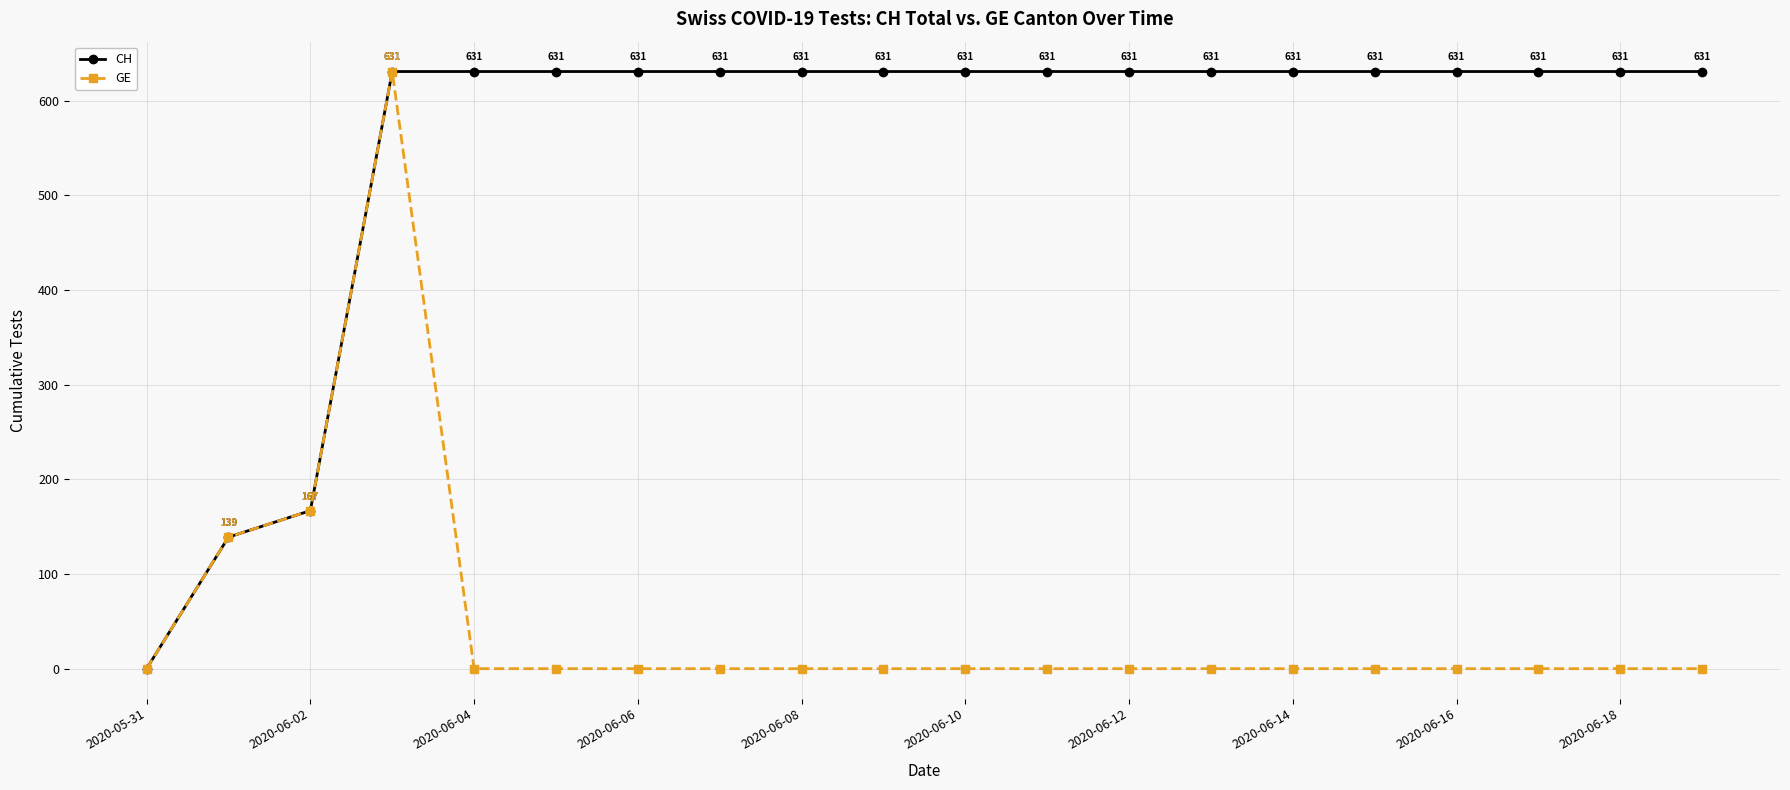

What is the difference between the maximum and second lowest values in the CH series?

492